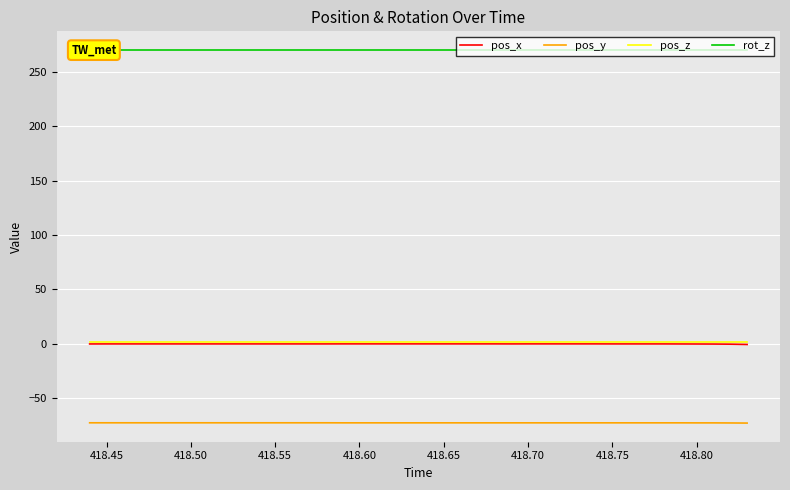

True or false: pos_z and pos_y cross at least once.

False